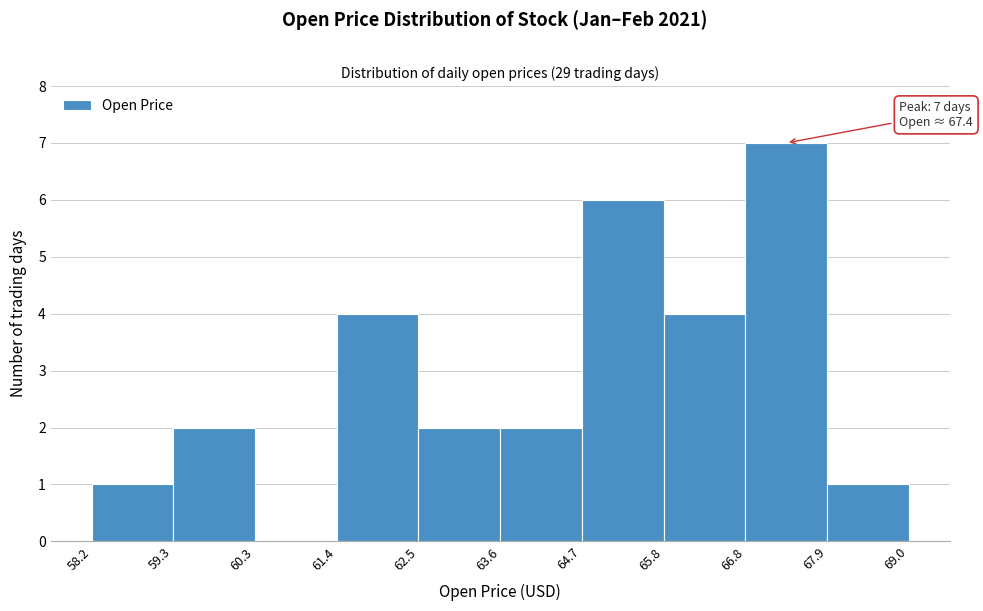

Over which range of the x-axis is the bar tallest?

66.8 to 67.9